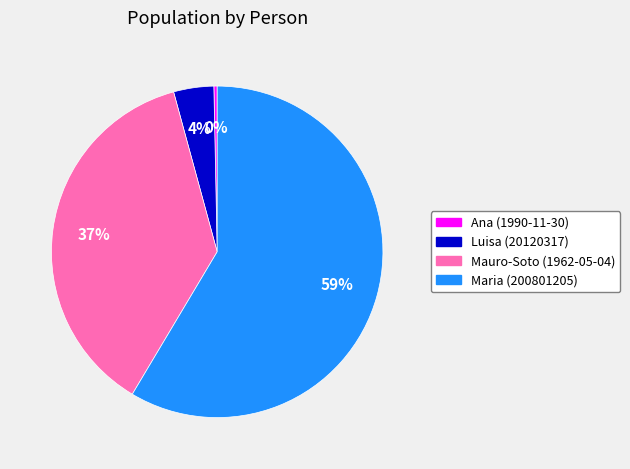

What percentage is the Luisa (20120317) slice, to the nearest percent?

4%